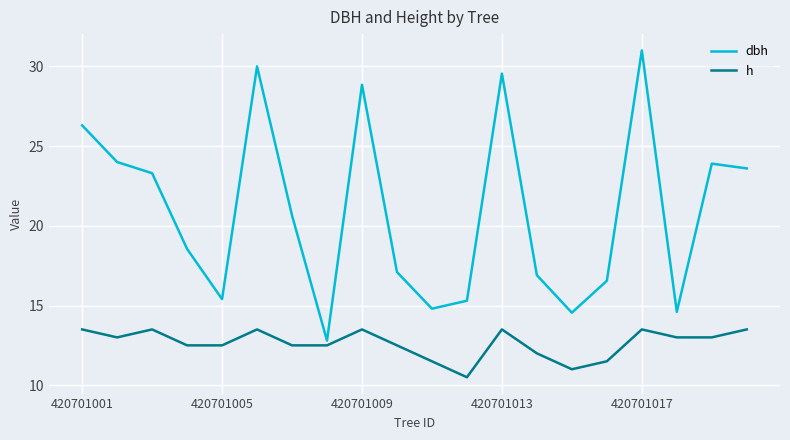

Which series has the widest spread of values?

dbh